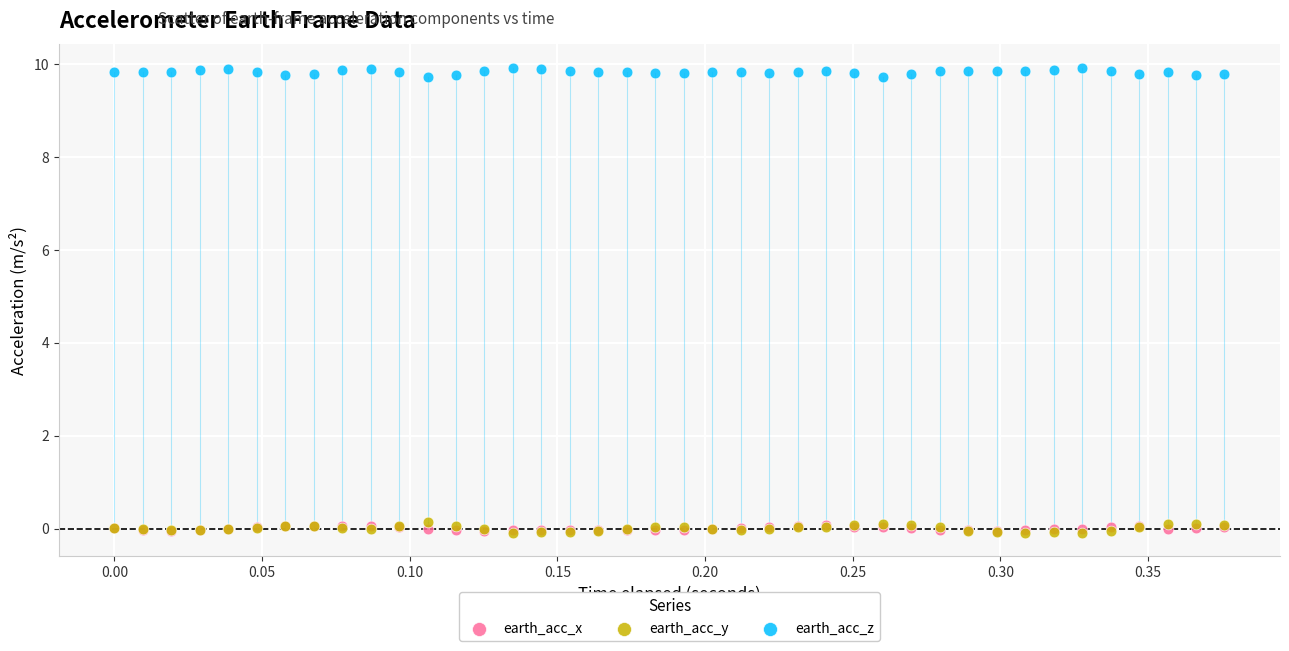

Which series contains the highest Y value?

earth_acc_z